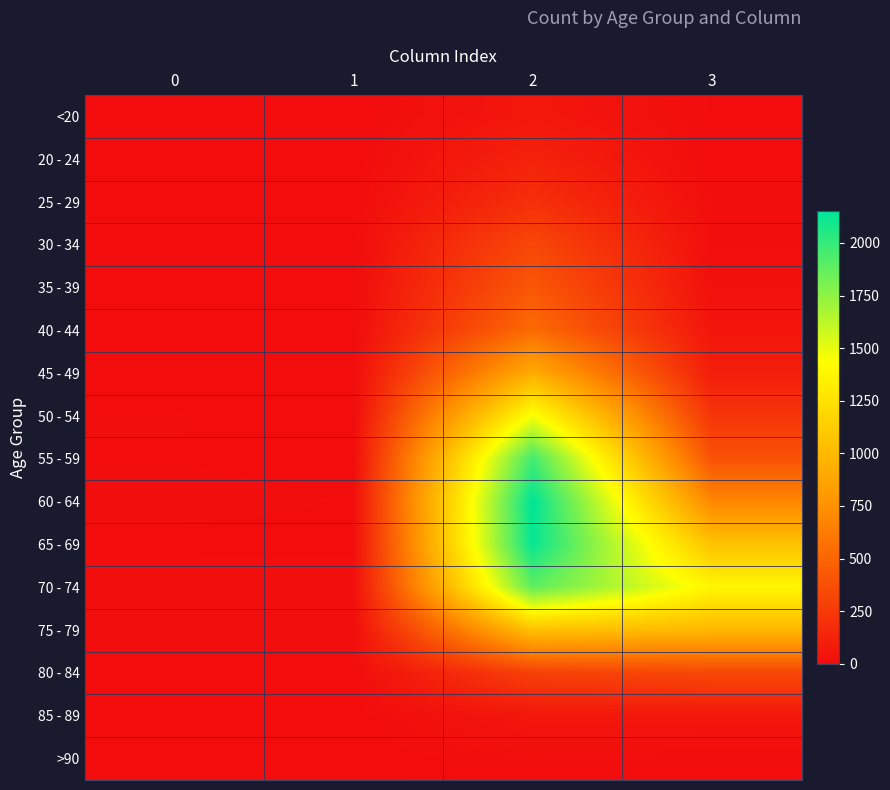

Reading left to right, list all the values displayed in this chart.

<20: 0=0	1=1	2=62	3=7
20 - 24: 0=1	1=0	2=121	3=2
25 - 29: 0=0	1=0	2=196	3=13
30 - 34: 0=0	1=2	2=333	3=14
35 - 39: 0=2	1=1	2=420	3=26
40 - 44: 0=0	1=1	2=530	3=53
45 - 49: 0=2	1=1	2=915	3=97
50 - 54: 0=9	1=3	2=1450	3=227
55 - 59: 0=8	1=6	2=1965	3=392
60 - 64: 0=11	1=8	2=2151	3=689
65 - 69: 0=6	1=6	2=2130	3=1057
70 - 74: 0=13	1=14	2=1882	3=1381
75 - 79: 0=10	1=12	2=1053	3=993
80 - 84: 0=7	1=4	2=296	3=333
85 - 89: 0=3	1=1	2=62	3=64
>90: 0=0	1=0	2=15	3=9